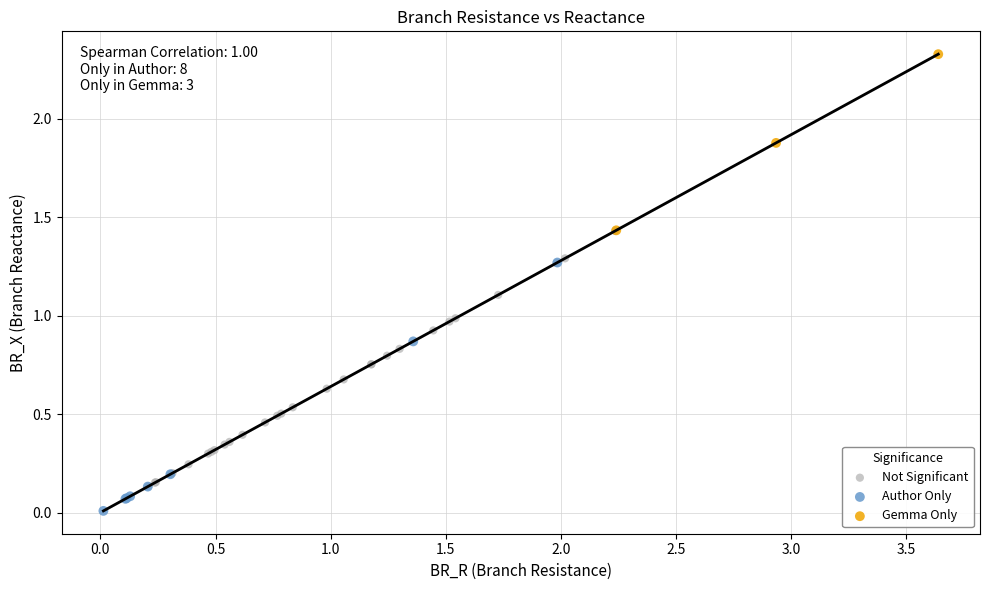

Which series reaches the minimum Y coordinate?

Author Only